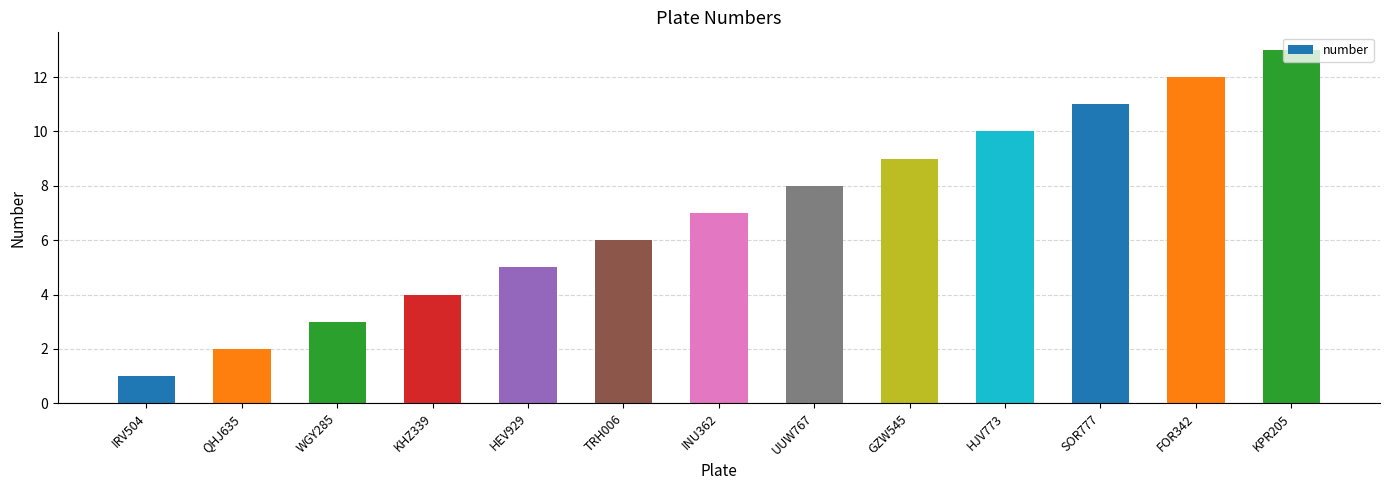

List the labels in order of value, smallest first.

IRV504, QHJ635, WGY285, KHZ339, HEV929, TRH006, INU362, UUW767, GZW545, HJV773, SOR777, FOR342, KPR205